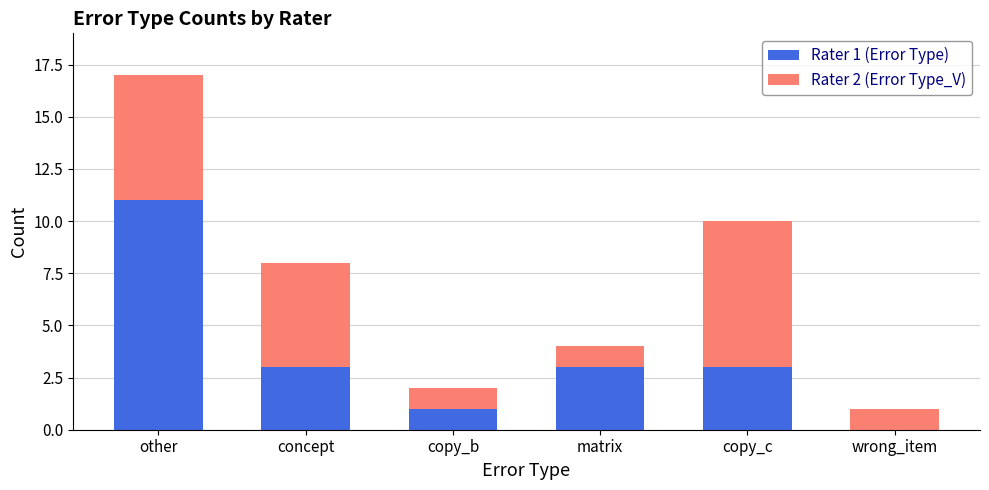

At which category is the sum across all series the highest?

other